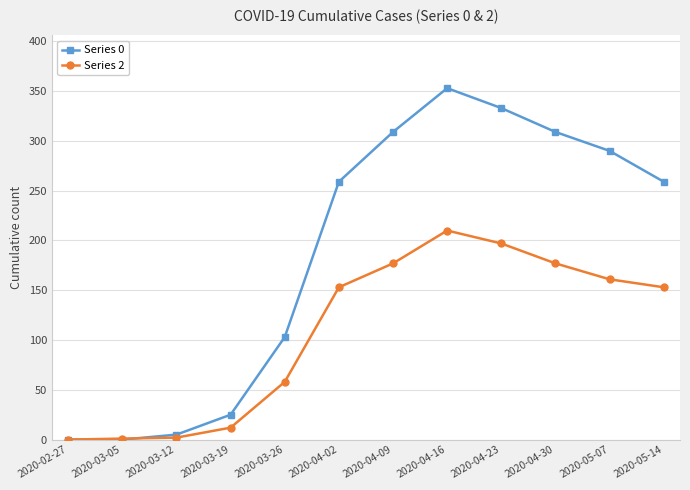

List the series in order of their overall mean, highest first.

Series 0, Series 2